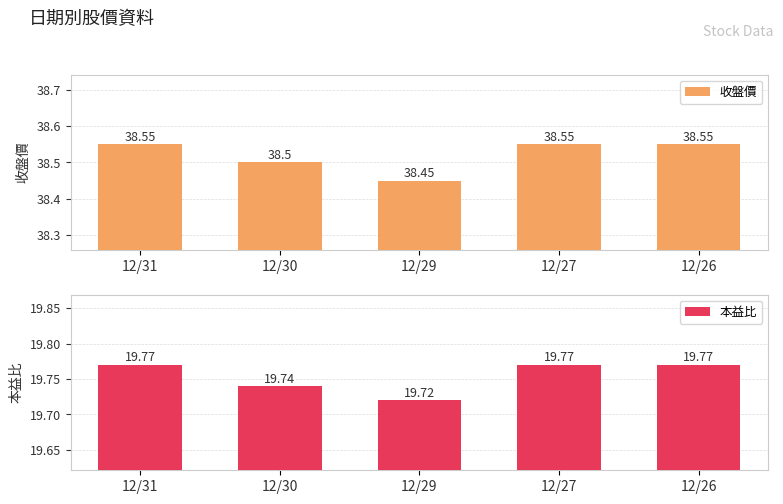

Which series has the largest total across all categories?

收盤價